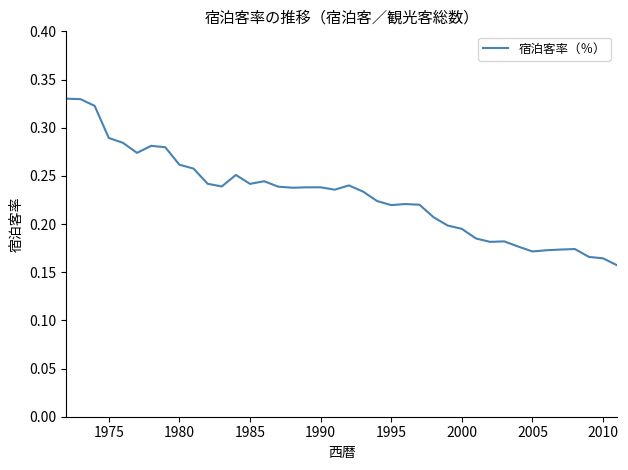

What is the smallest value displayed?

0.2